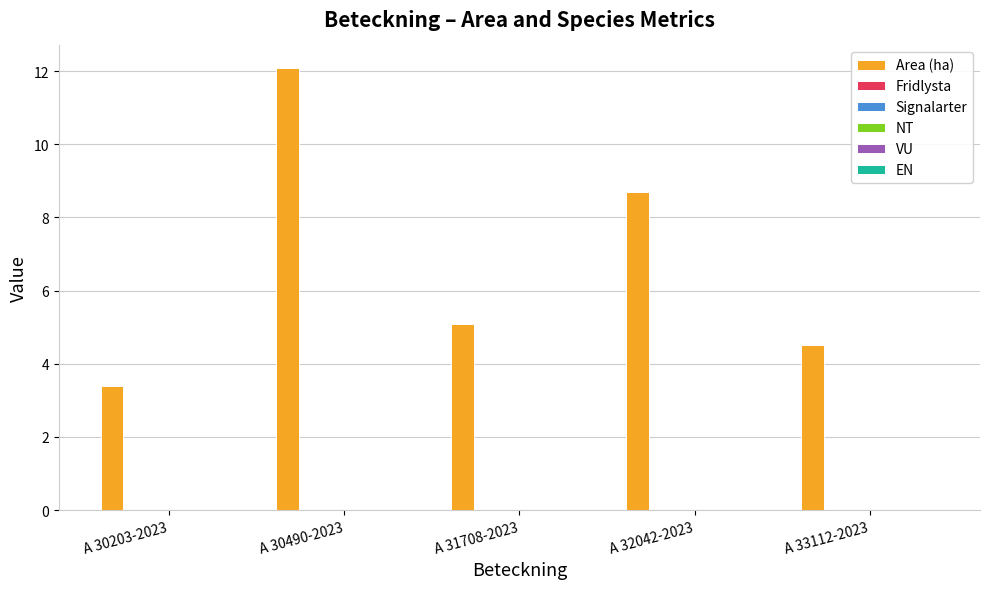

What is the greatest value displayed?

12.1